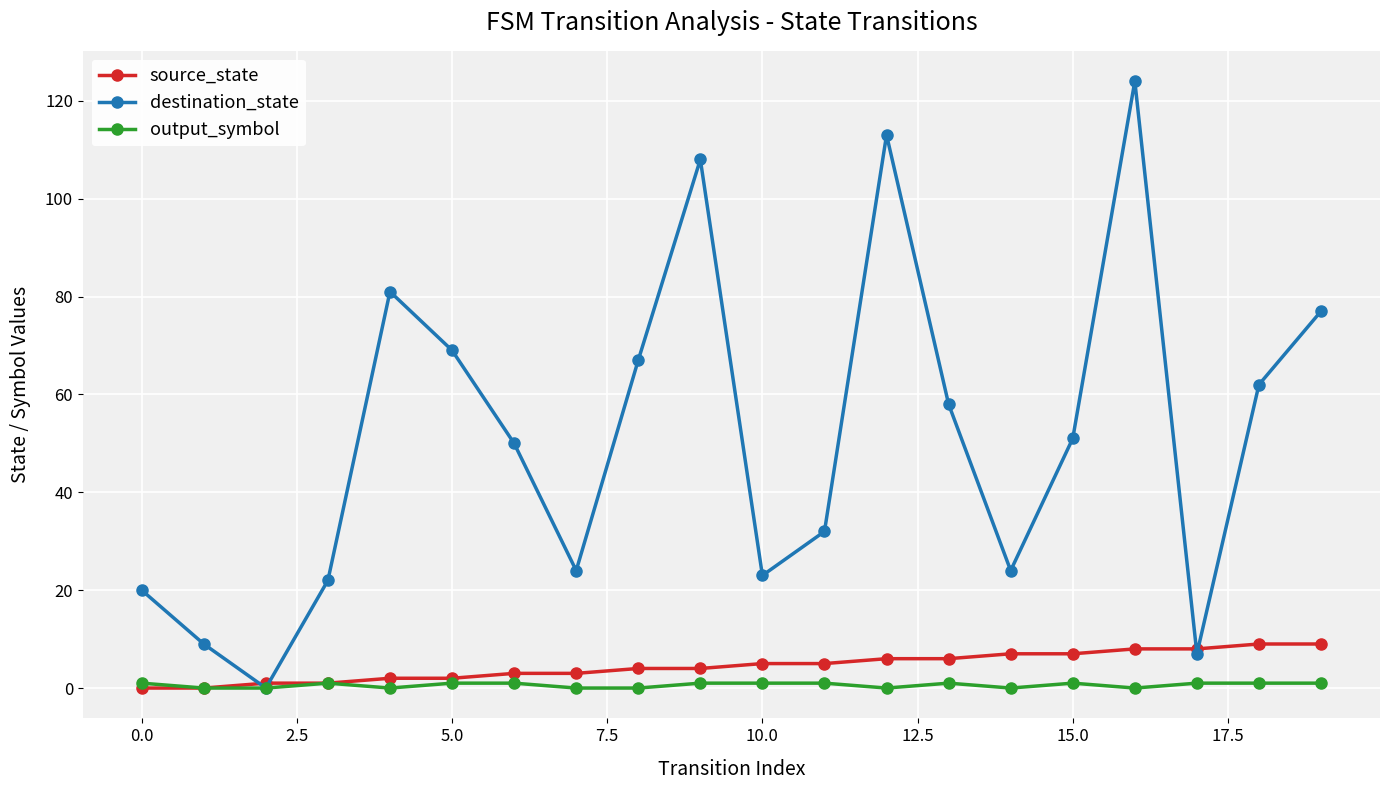

Which series has the largest total across all categories?

destination_state